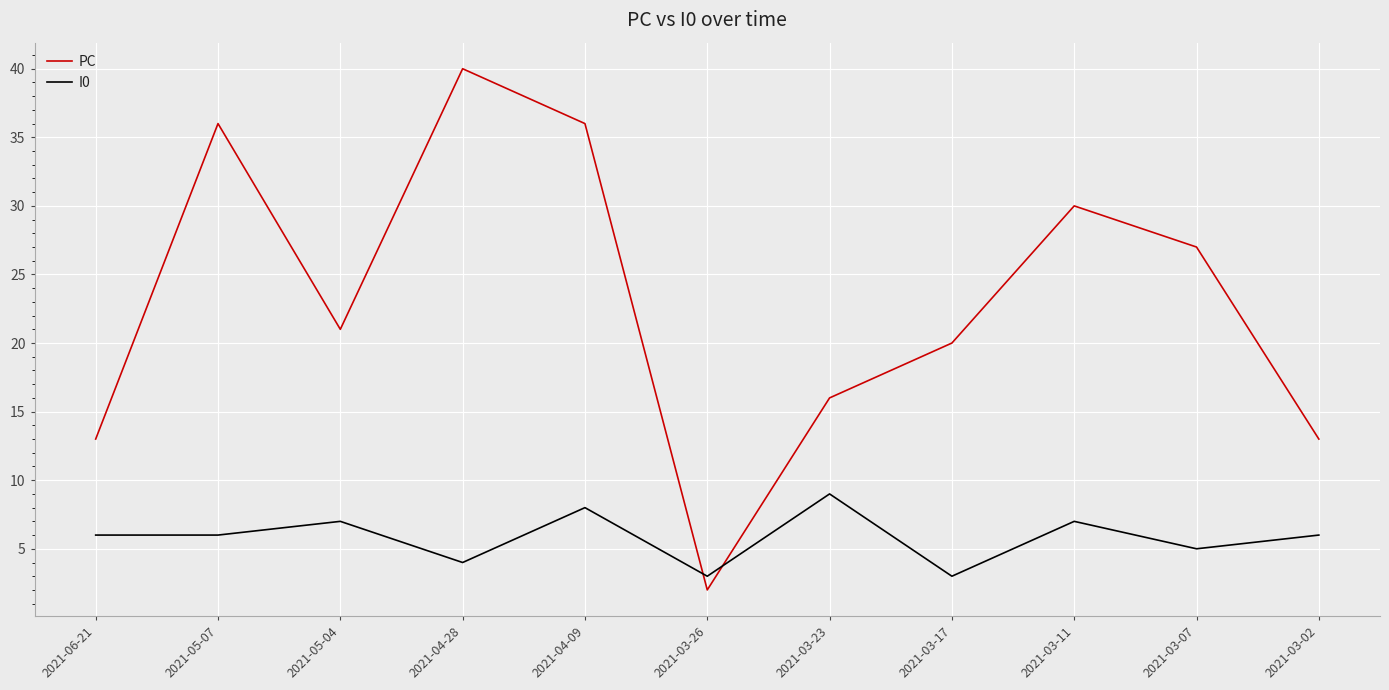

What is the difference between the highest and lowest values at 2021-05-04?

14